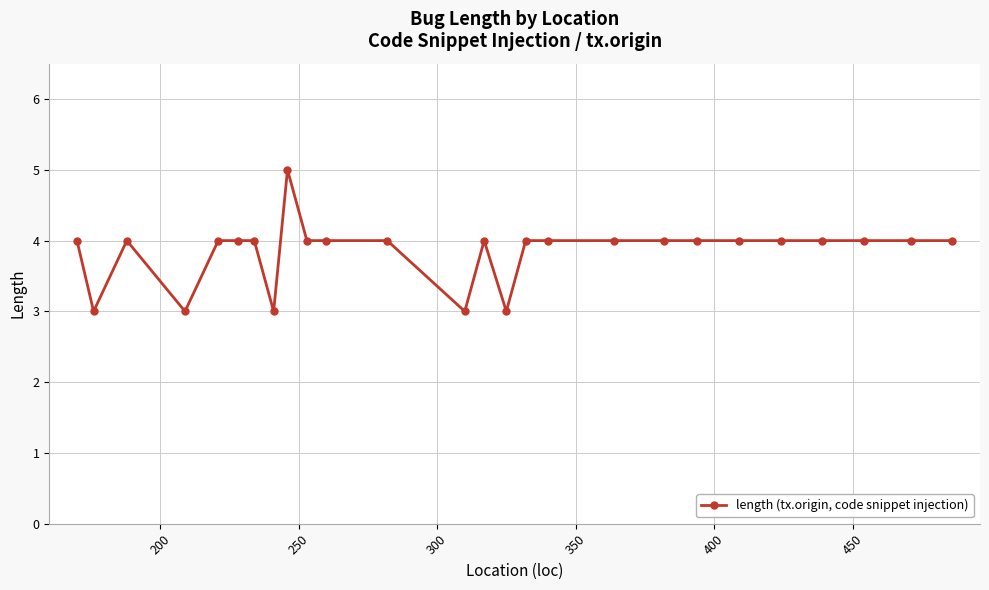

What is the value of the 18th point from the left?

4